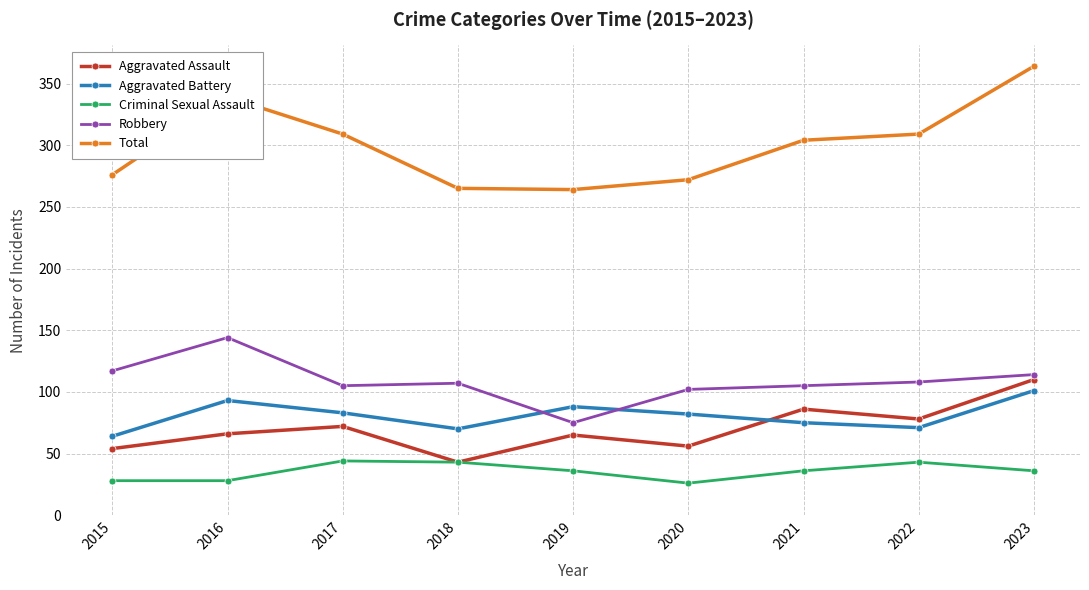

What is the minimum value shown in the chart?

26